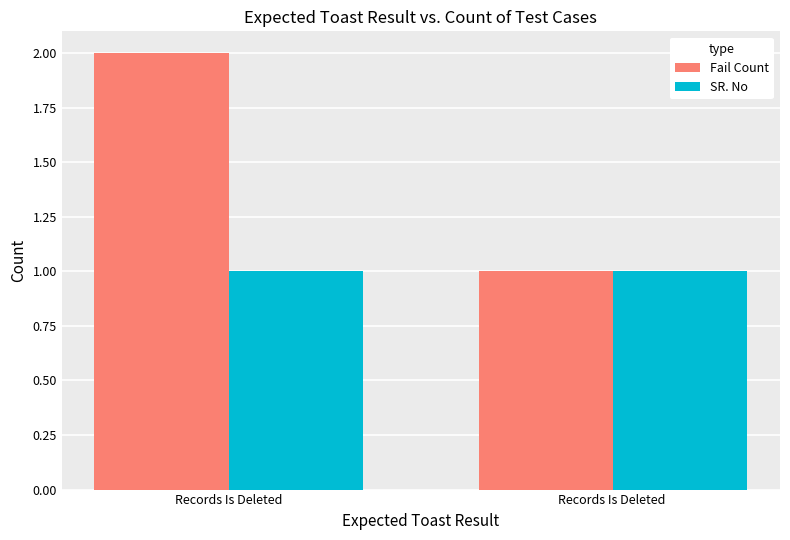

What is the label of the 2nd bar from the right?

Records Is Deleted